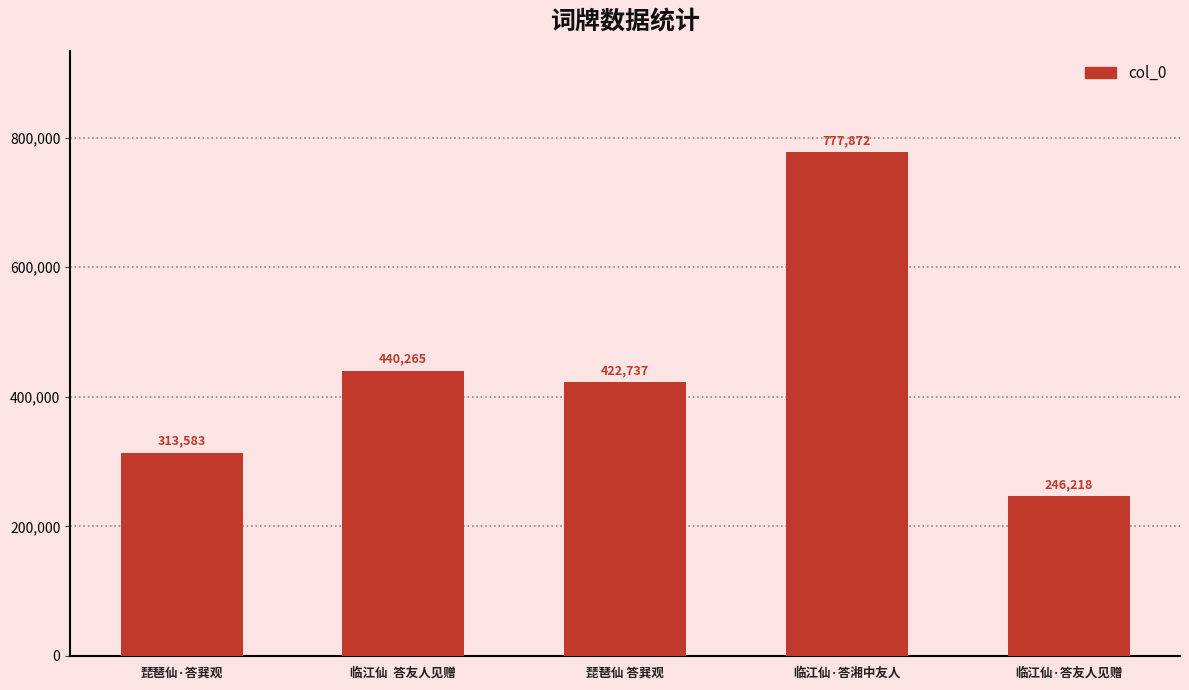

List the labels in order of value, smallest first.

临江仙·答友人见赠, 琵琶仙·答巽观, 琵琶仙 答巽观, 临江仙  答友人见赠, 临江仙·答湘中友人